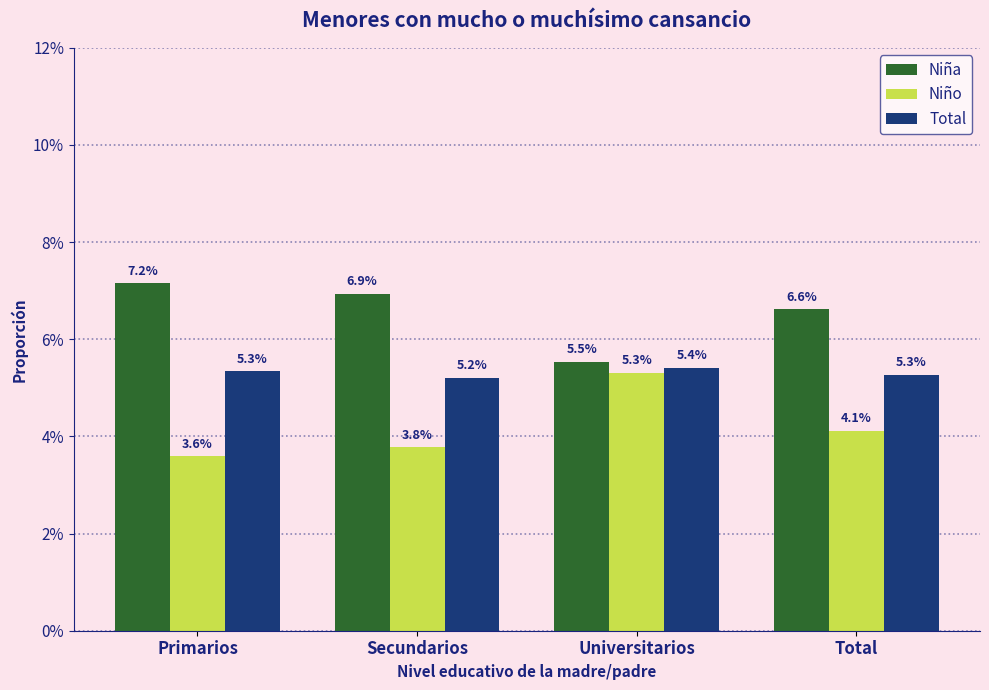

At how many categories does at least one series exceed 0?

4